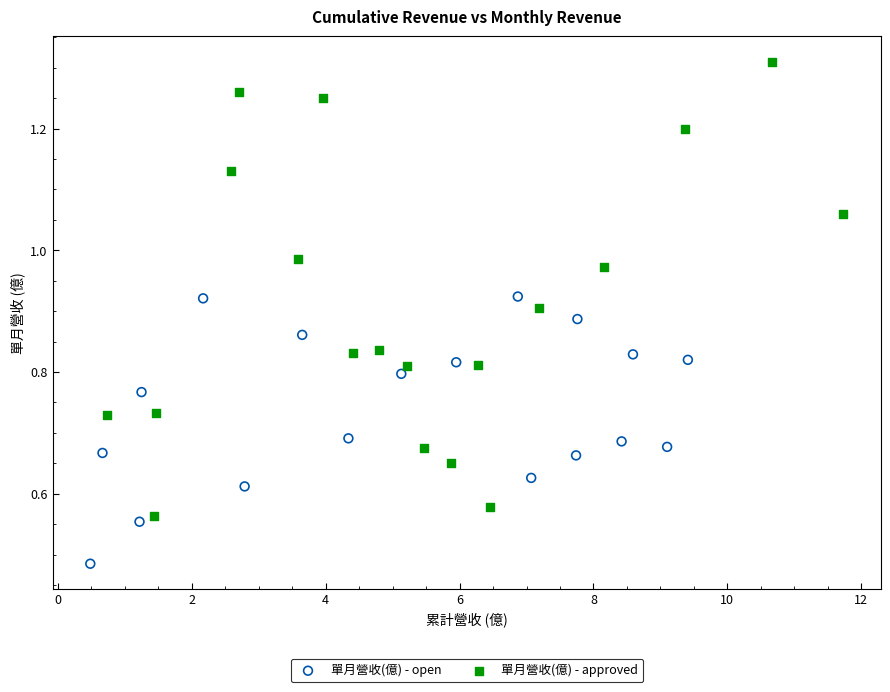

Which series has the widest spread of Y values?

單月營收(億) - approved